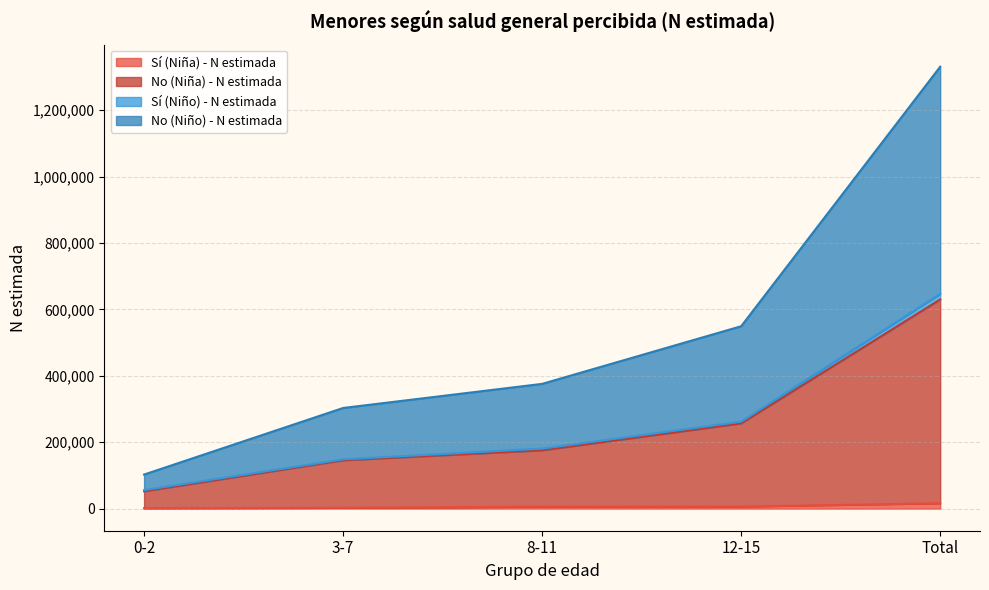

True or false: No (Niña) - N estimada and No (Niño) - N estimada cross at least once.

False